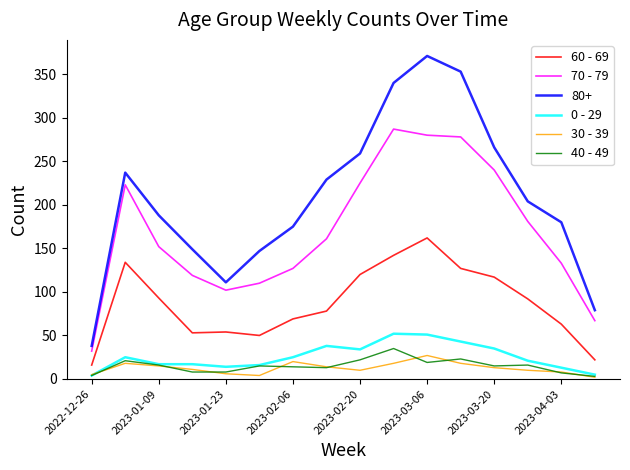

What is the greatest value displayed?

371